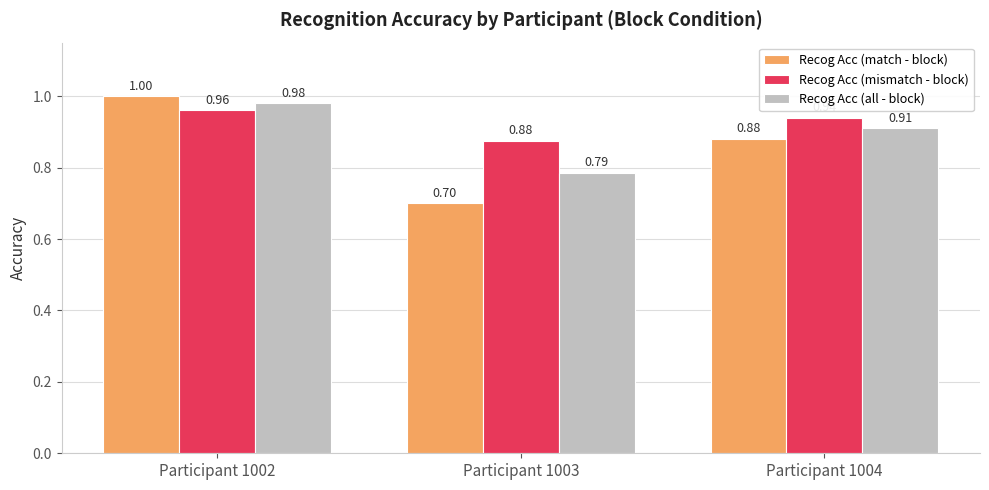

At which category is the sum across all series the highest?

Participant 1002